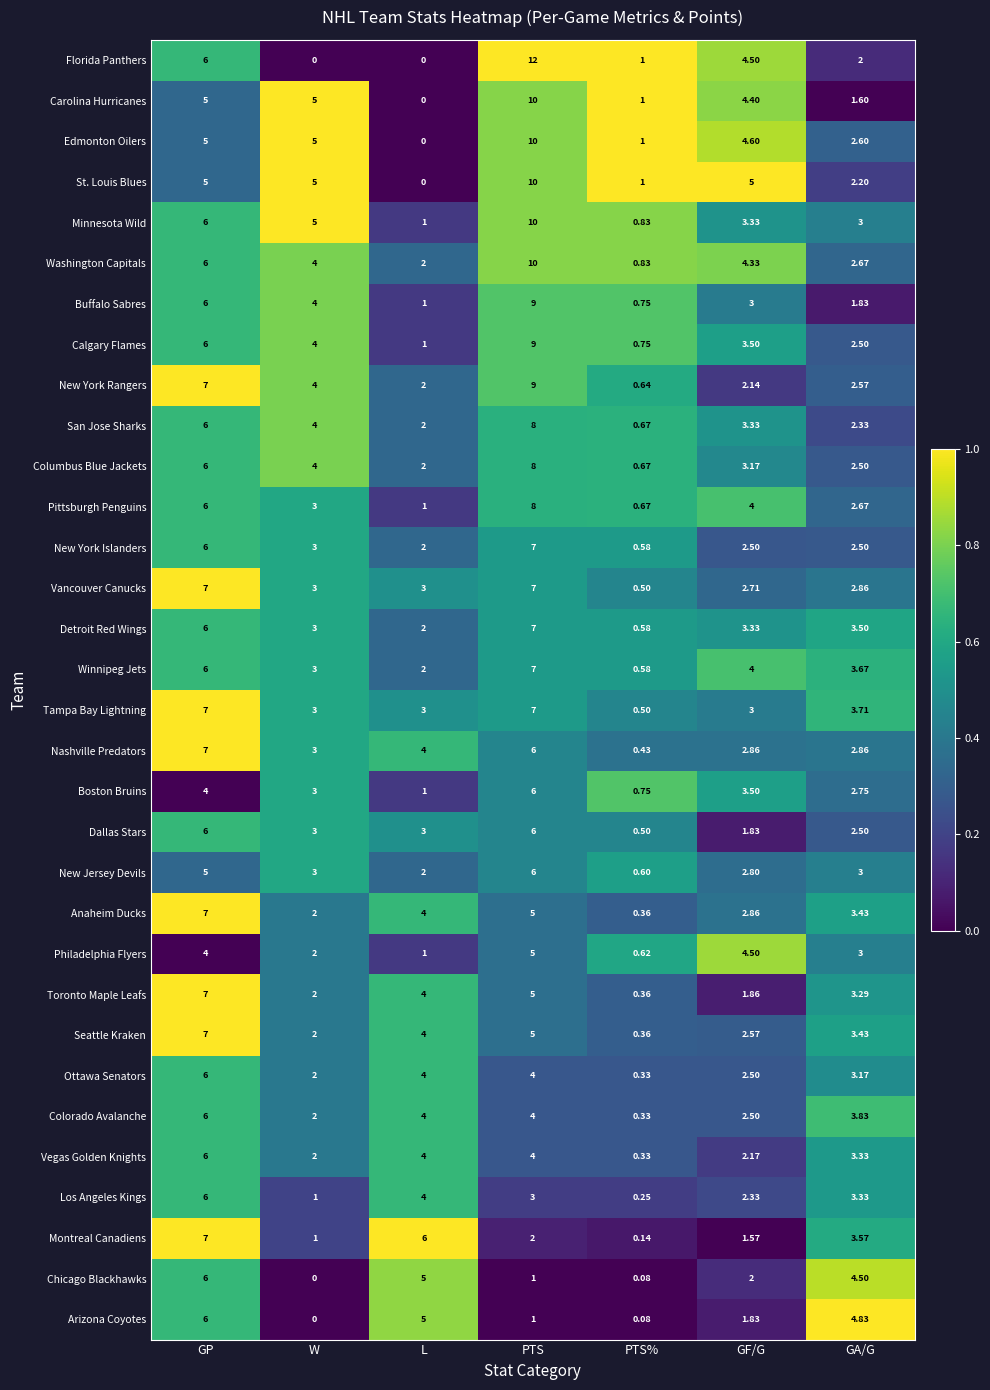

Which series has the largest total across all categories?

Washington Capitals